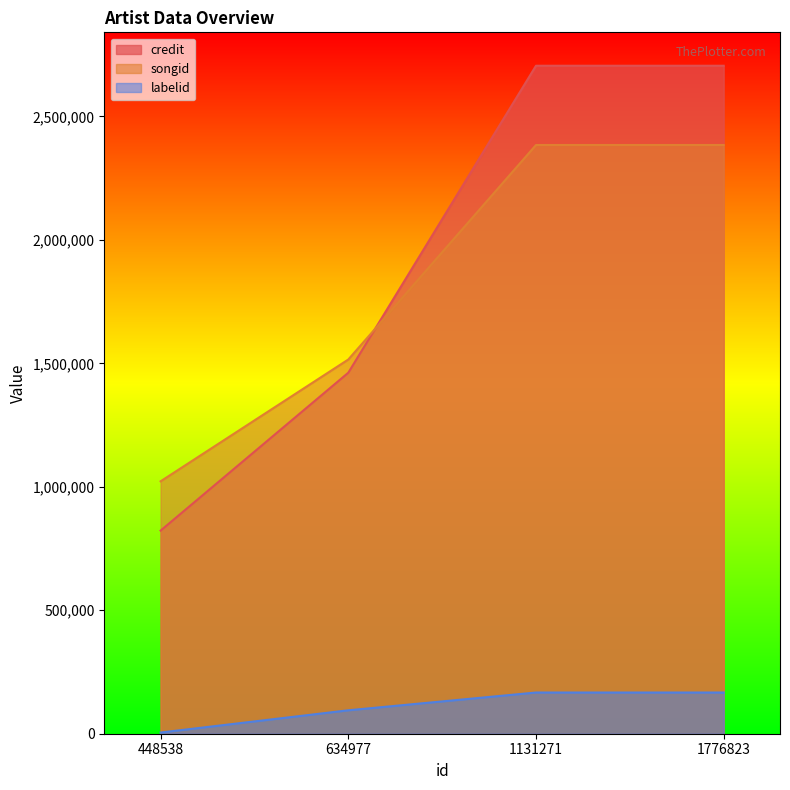

At which label is songid closest to 1703439?

634977